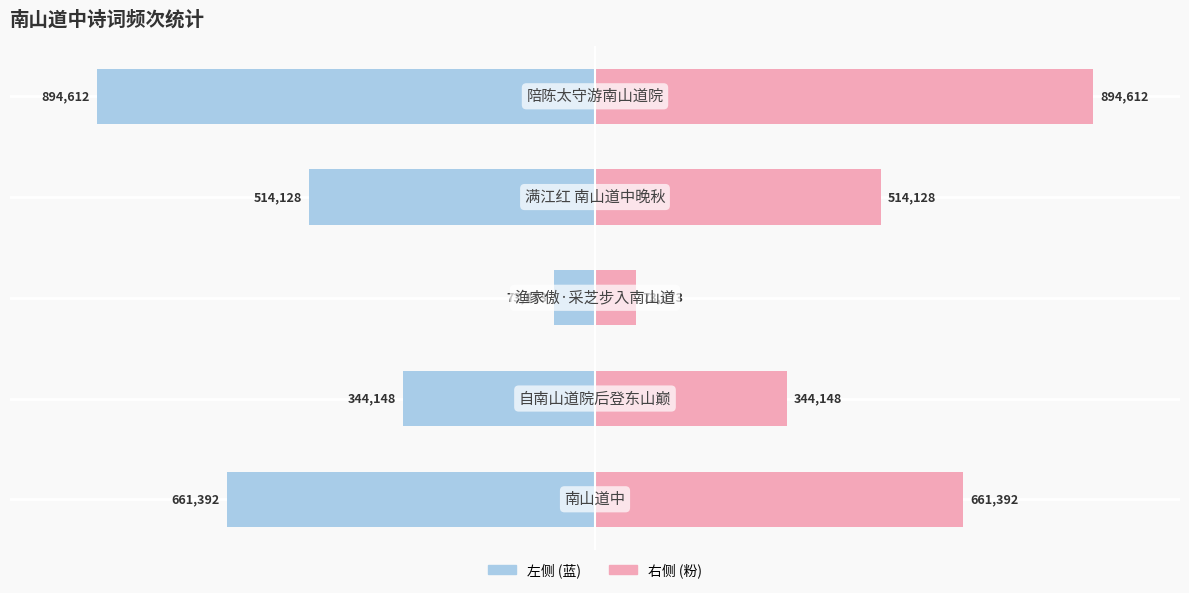

Reading left to right, transcribe all the data shown in this chart.

col_0 (左): 0=-661392	1=-344148	2=-73873	3=-514128	4=-894612
col_0 (右): 0=661392	1=344148	2=73873	3=514128	4=894612